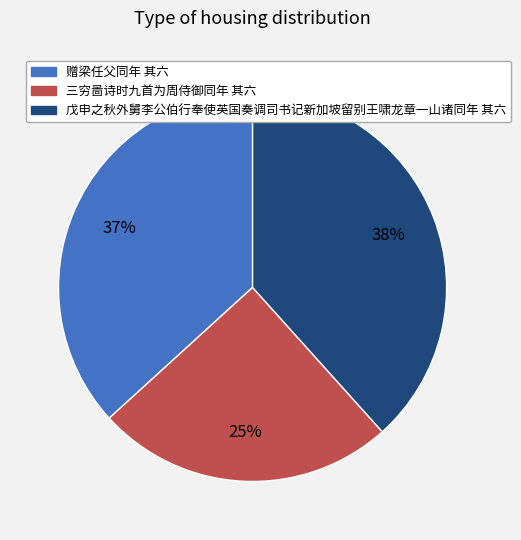

Approximately how many times larger is the value at 戊申之秋外舅李公伯行奉使英国奏调司书记新加坡留别王啸龙章一山诸同年 其六 compared to 三穷啚诗时九首为周侍御同年 其六?

1.5